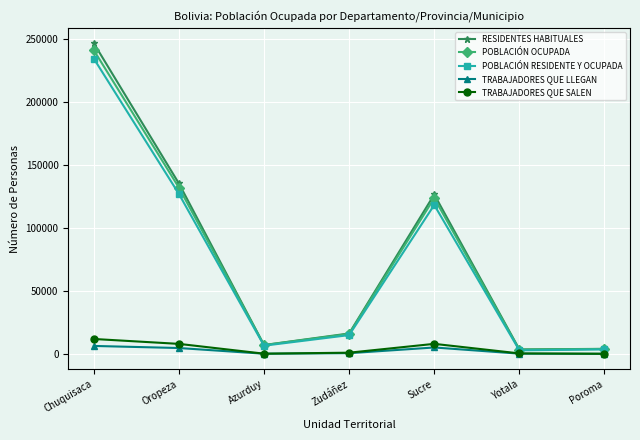

At which category is the sum across all series the highest?

Chuquisaca